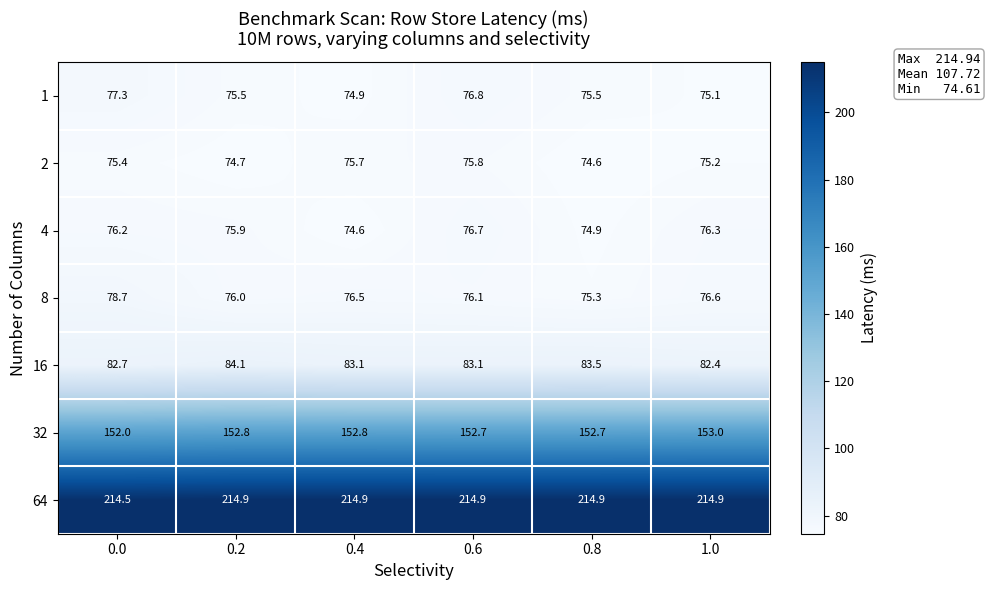

The value of 32 at 0.2 is 262.1. True or false?

False